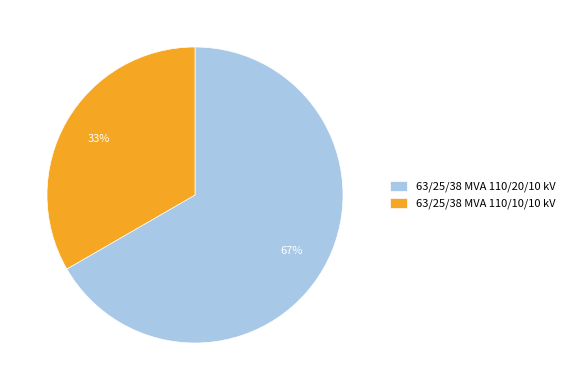

Is 63/25/38 MVA 110/10/10 kV the majority of the pie?

No